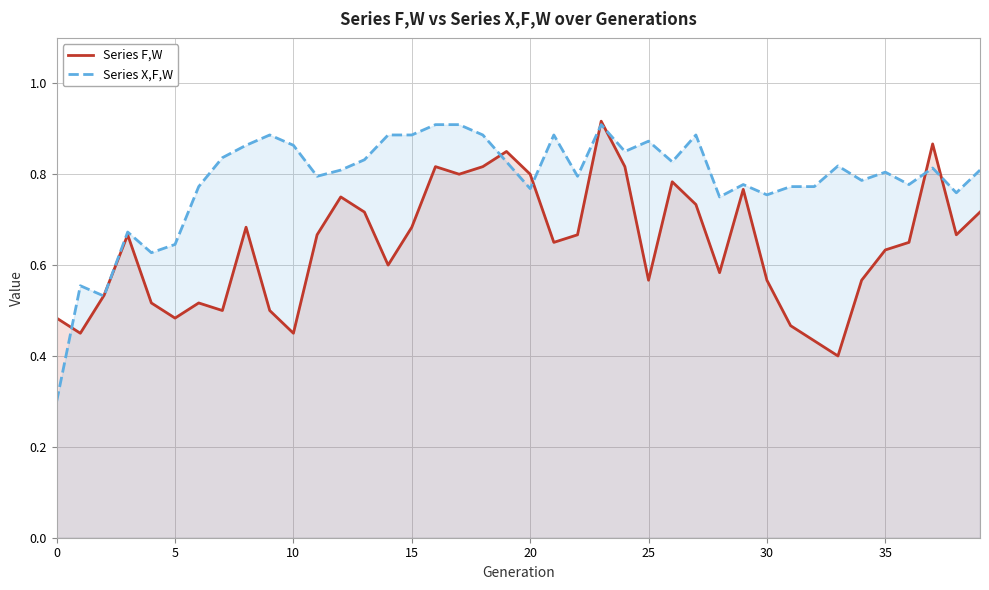

Rank the series by their average value, from lowest to highest.

Series F,W, Series X,F,W